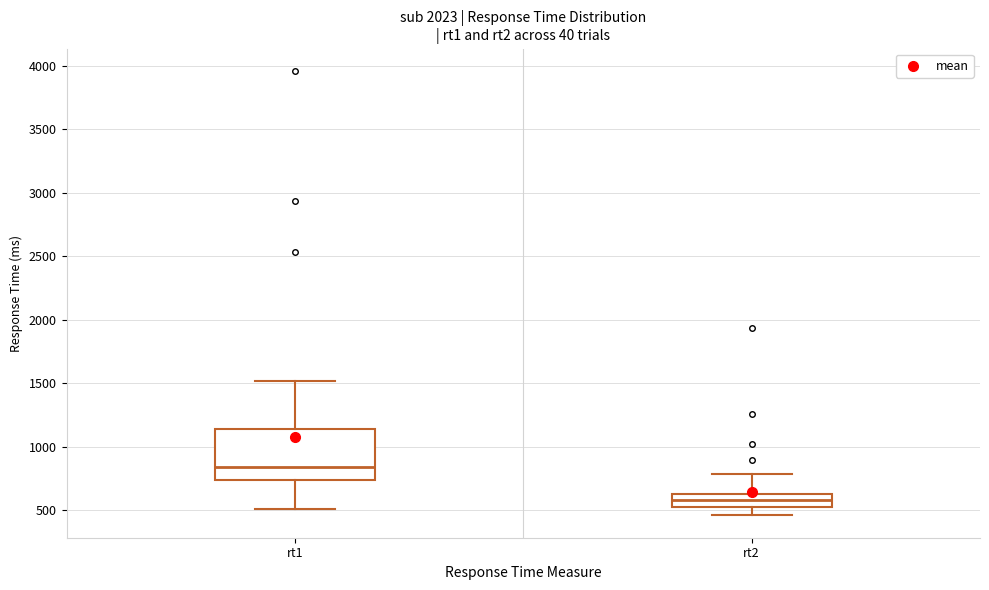

Reading left to right, transcribe this box plot: for each box, give where its median line is, the range the box spans, and where its two whiskers end, as read against the y-axis. The values are not printed on the chart, so give them approximately, as read against the axis.

rt1: median 850, box 750 to 1150, whiskers 500 to 1500
rt2: median 600, box 550 to 650, whiskers 450 to 800